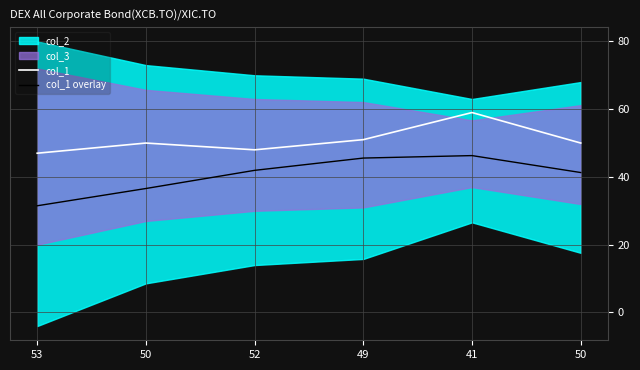

The value of col_1 at 50 is 67.8. True or false?

False